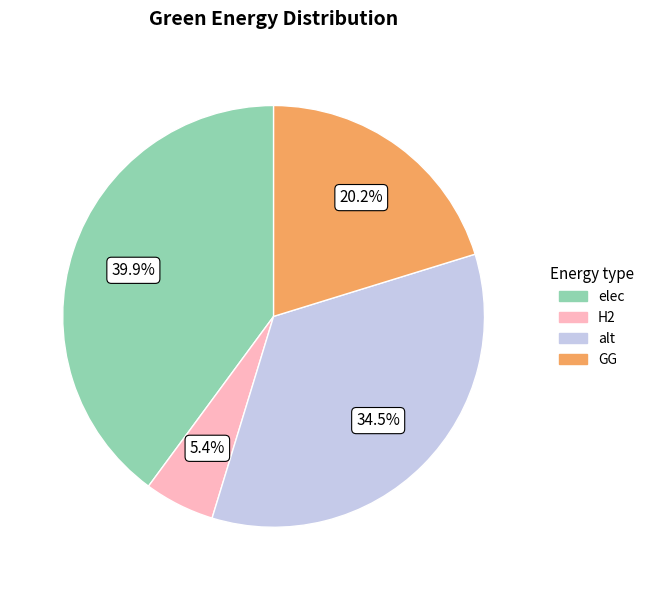

Between elec and alt, which is larger?

elec